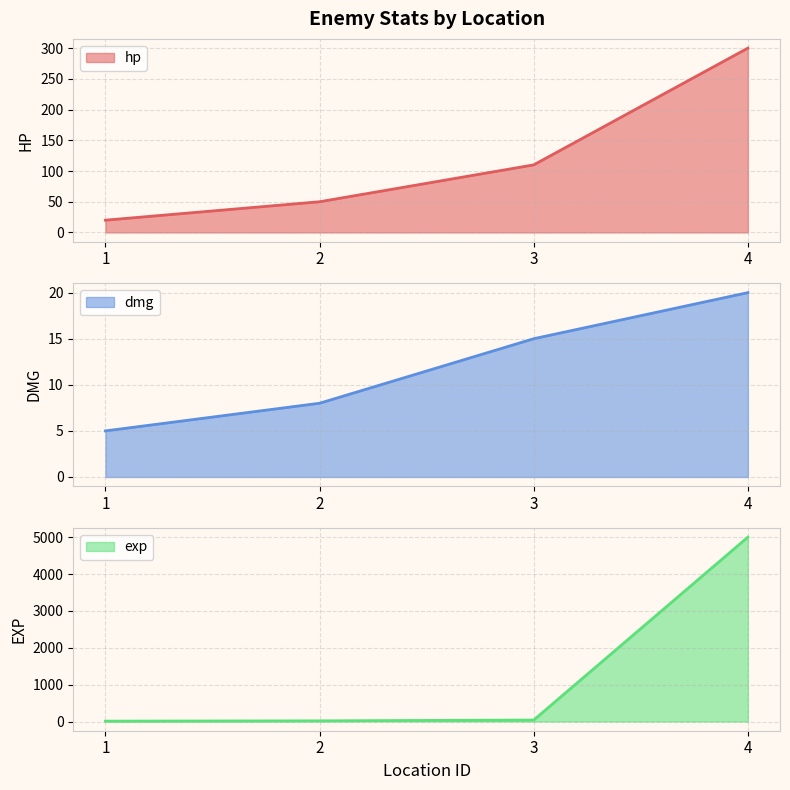

True or false: hp has a value of 69 at 2.

False